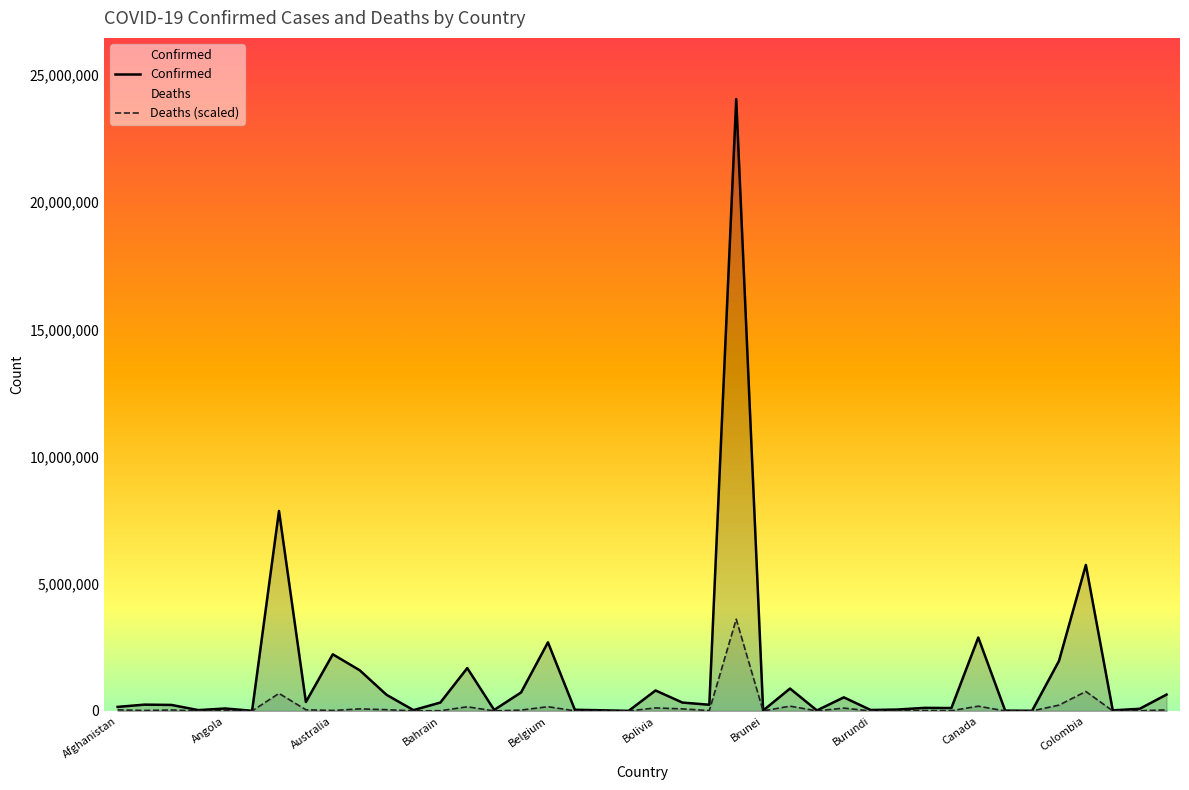

Which series has the widest spread of values?

Confirmed